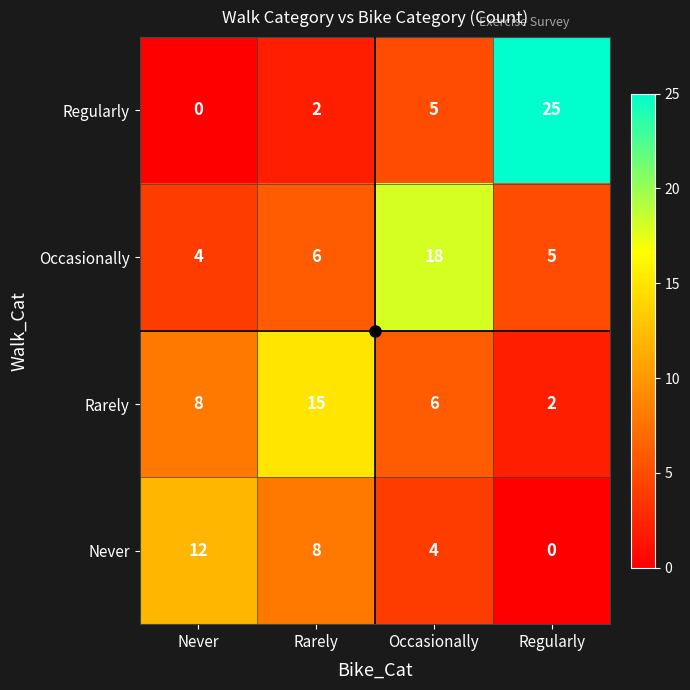

What is the difference between the second highest and second lowest values in the Regularly series?

3